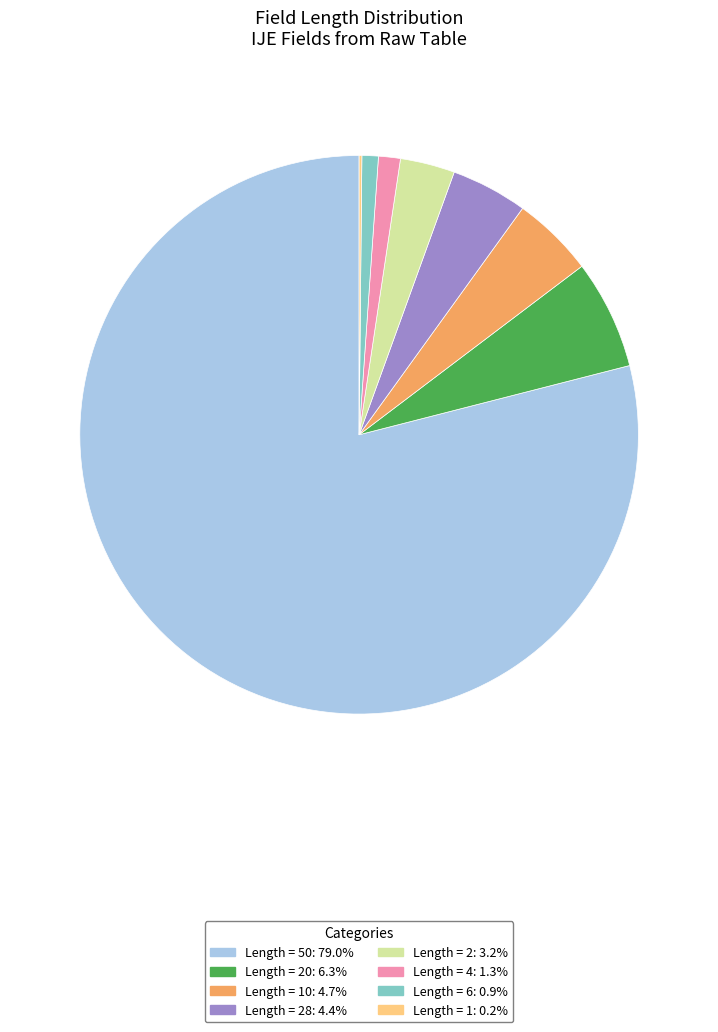

Is there a majority slice in this chart?

Yes